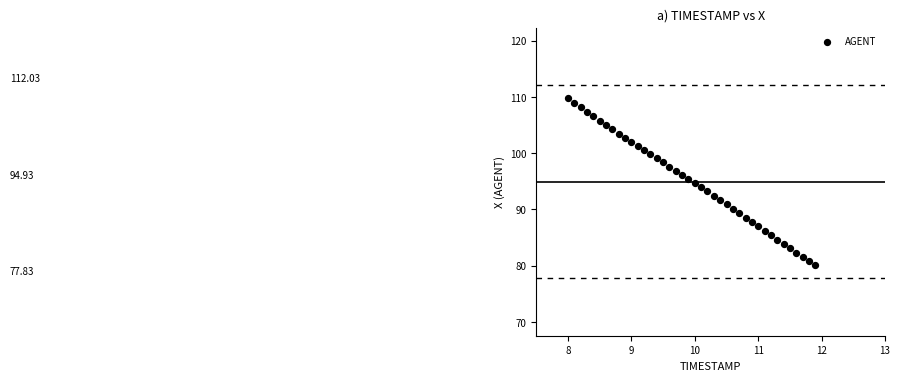

What is the range of Y values (max minus min)?

29.7